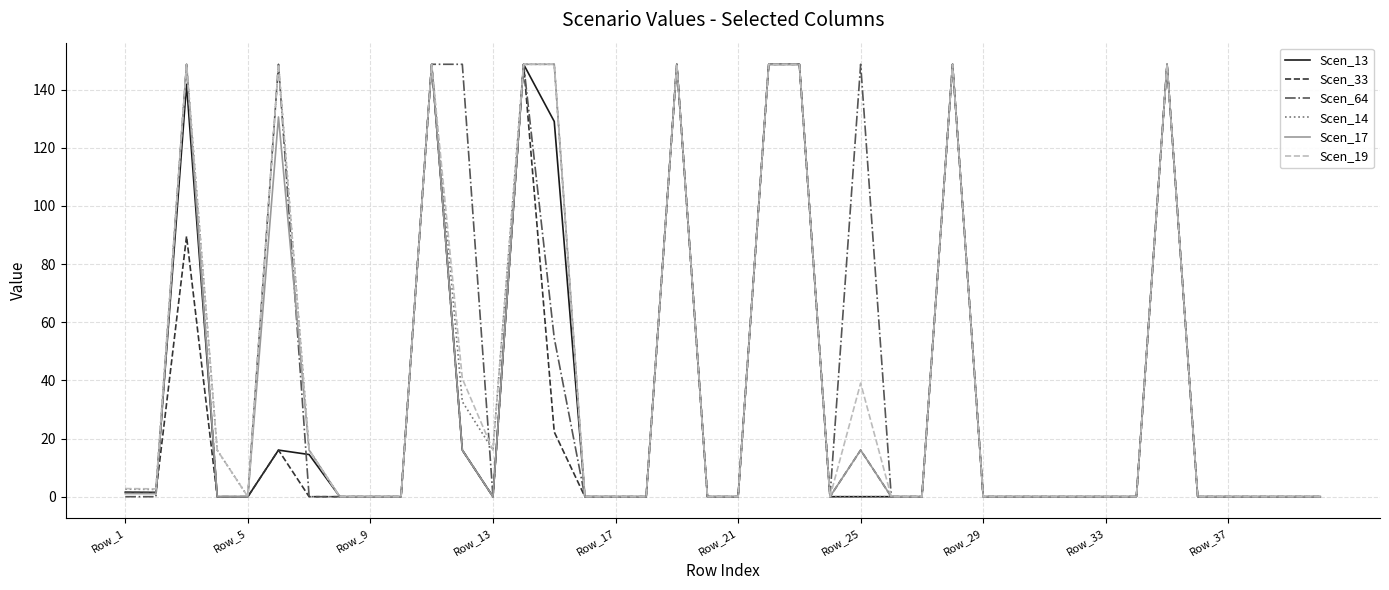

What is the highest value of the Scen_64 series?

148.7